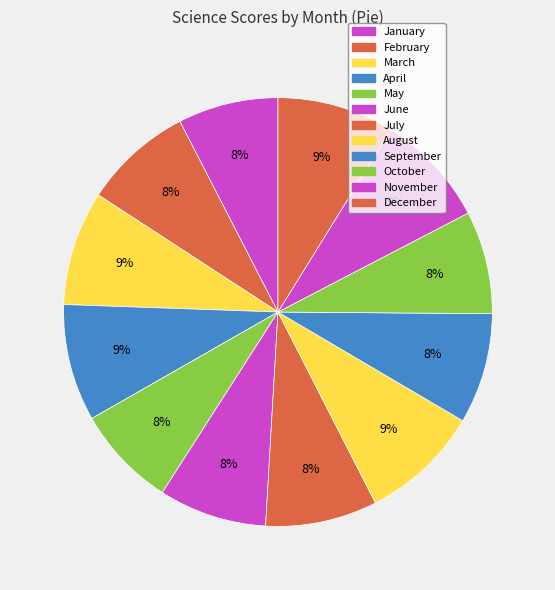

How many segments does this pie chart have?

12